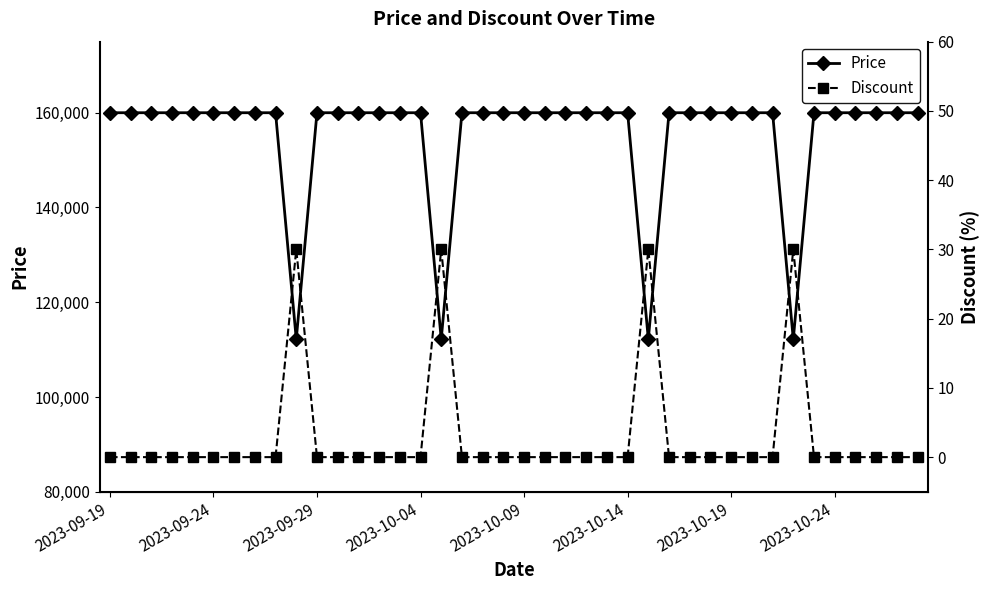

At how many categories does at least one series exceed 146245?

36